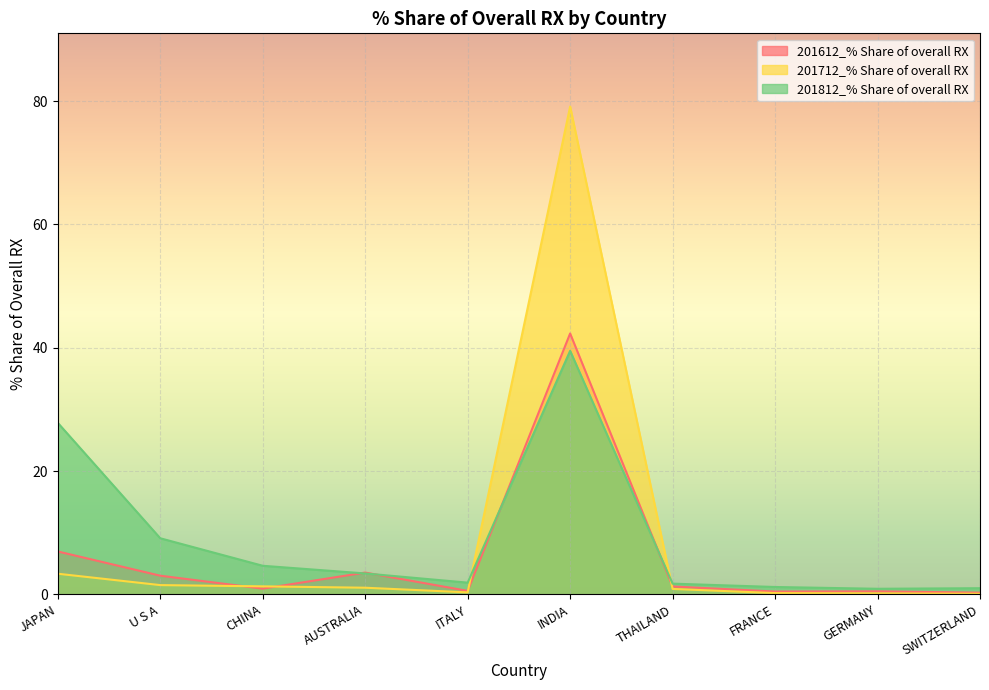

How many data points in 201712_% Share of overall RX are less than 1?

5